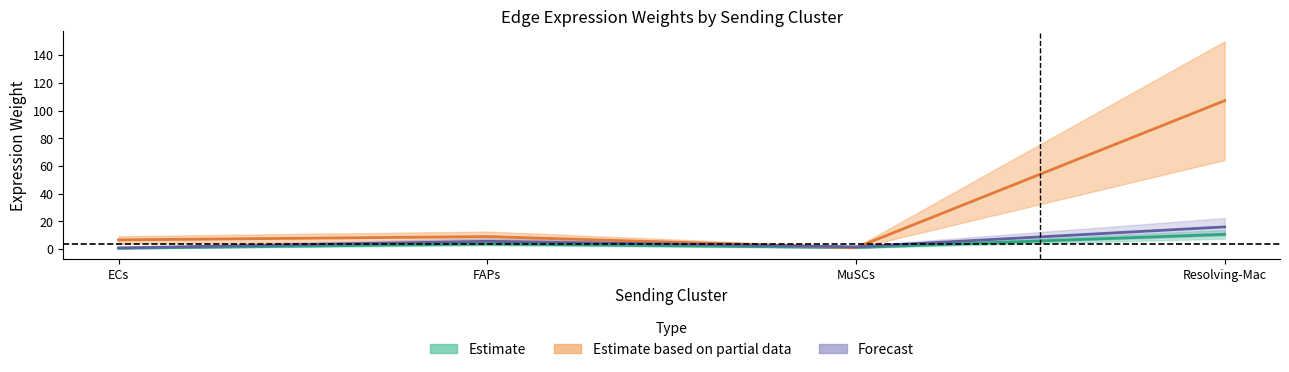

True or false: Ligand average expression value has a value of 0.8 at ECs.

True